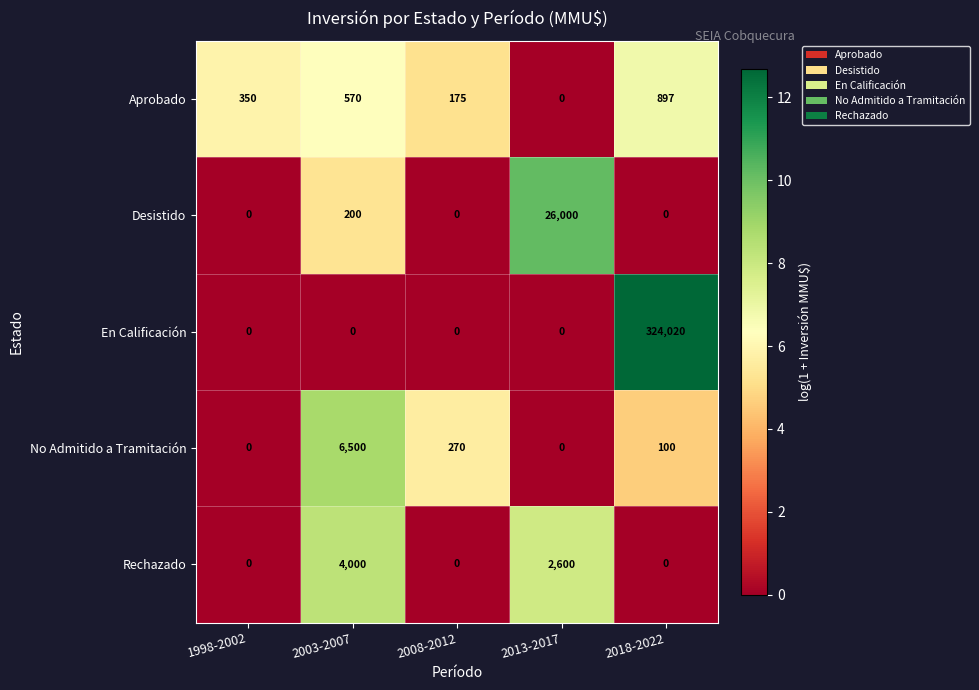

True or false: No Admitido a Tramitación has a value of 0 at 1998-2002.

True